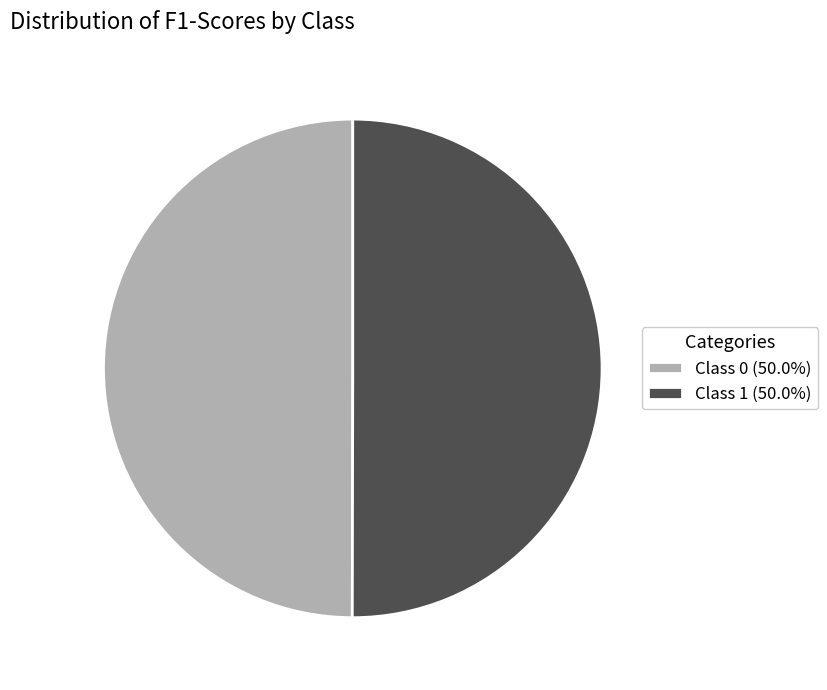

Do Class 1 (50.0%) and Class 0 (50.0%) together represent more than half of the pie?

Yes